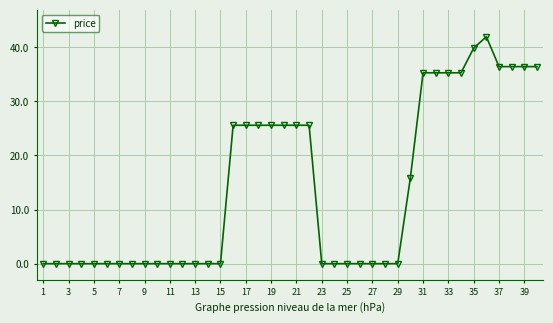

What is the sum of all values?

563.3